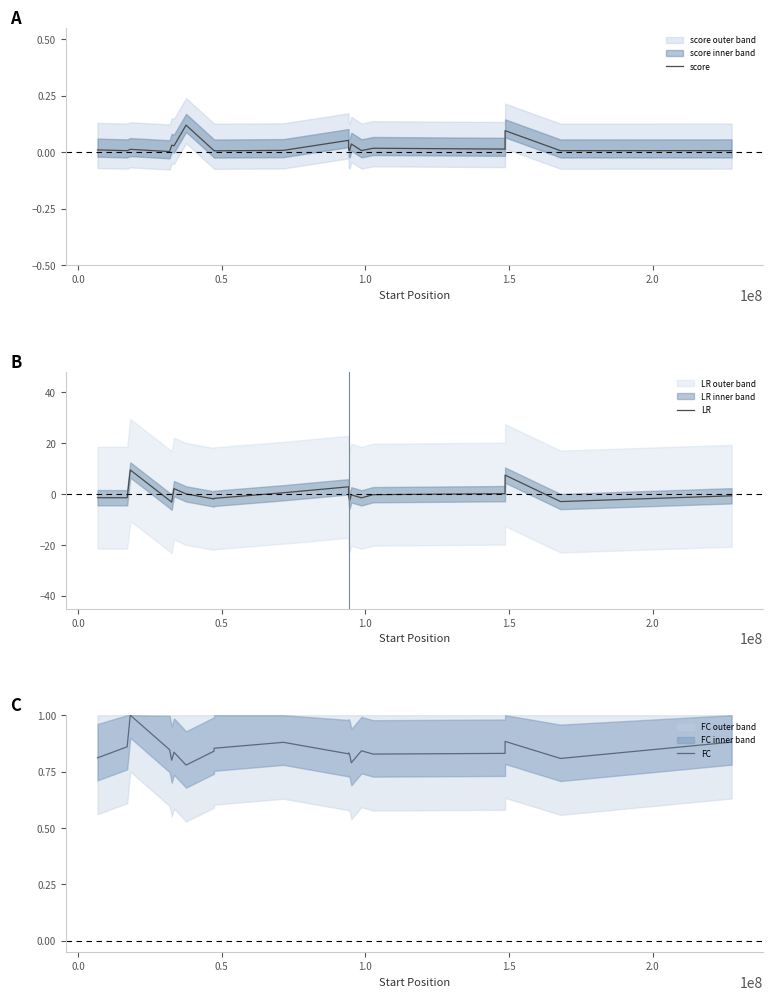

What is the minimum value for LR?

-3.2